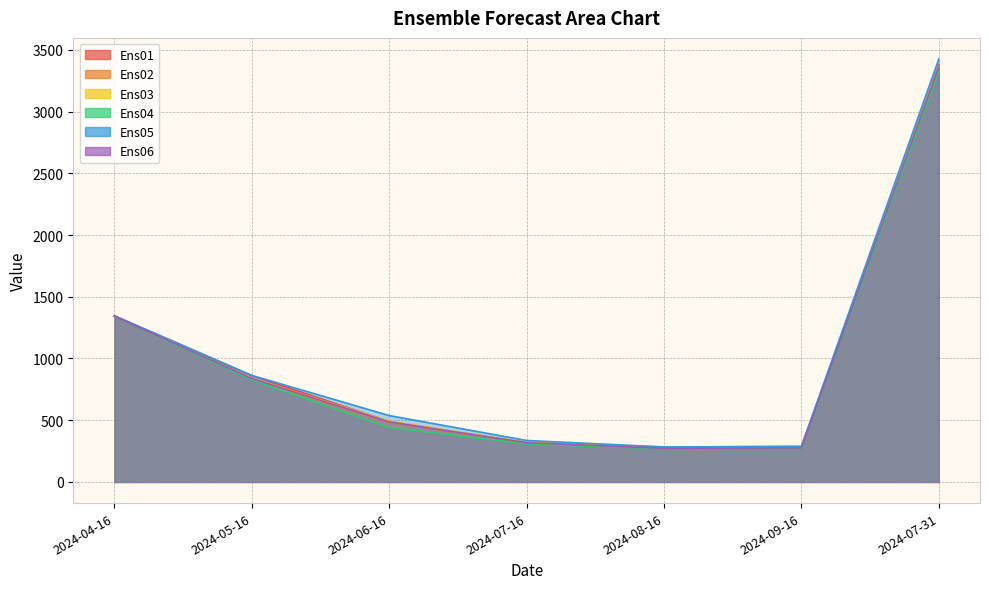

At which label is Ens04 closest to 1798?

2024-04-16